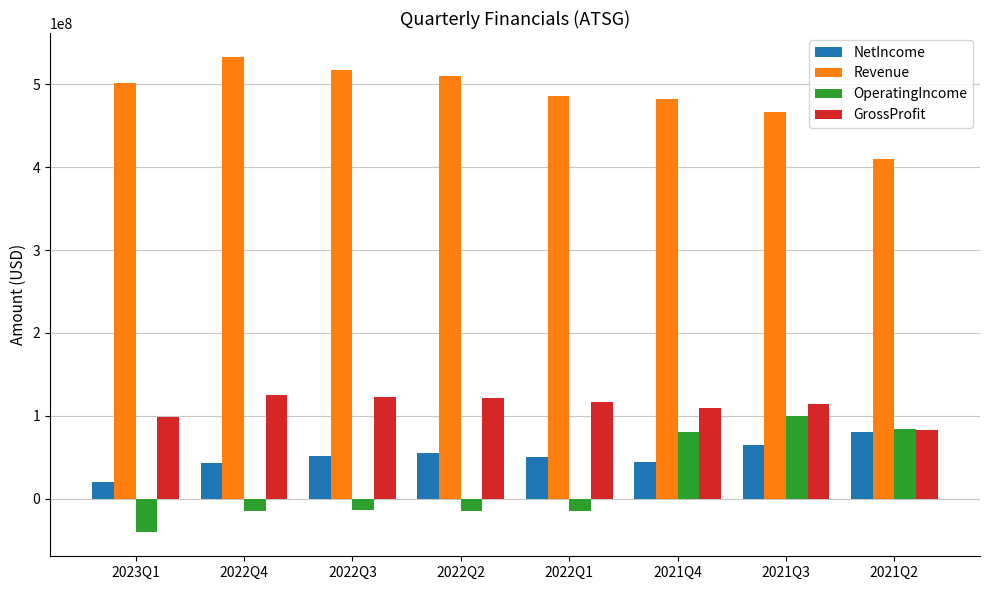

The value of GrossProfit at 2021Q3 is 158181303. True or false?

False